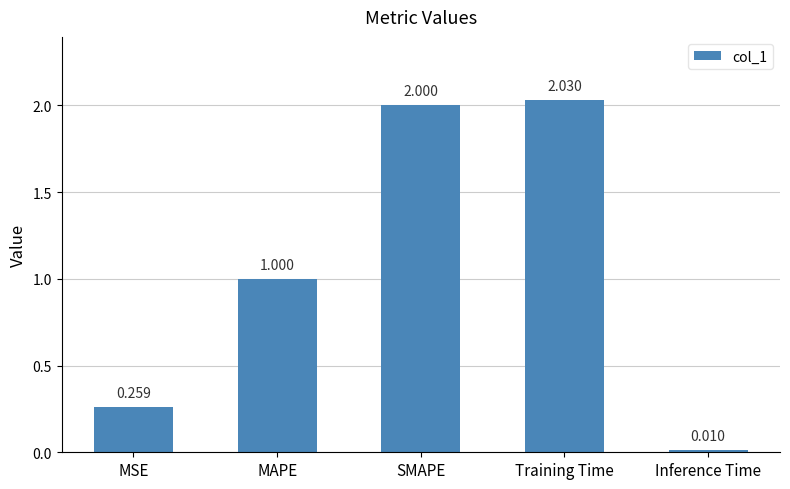

Rank the categories by value from lowest to highest.

Inference Time, MSE, MAPE, SMAPE, Training Time